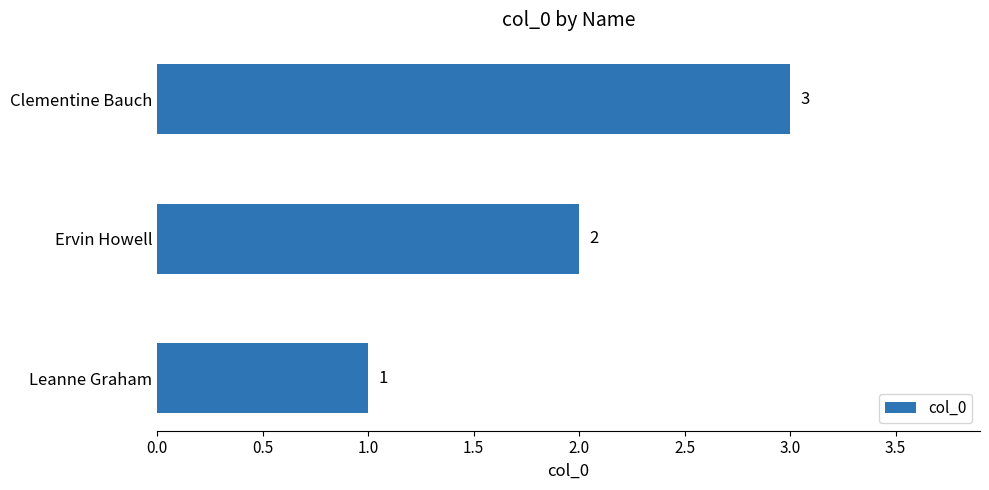

What is the maximum value shown in the chart?

3